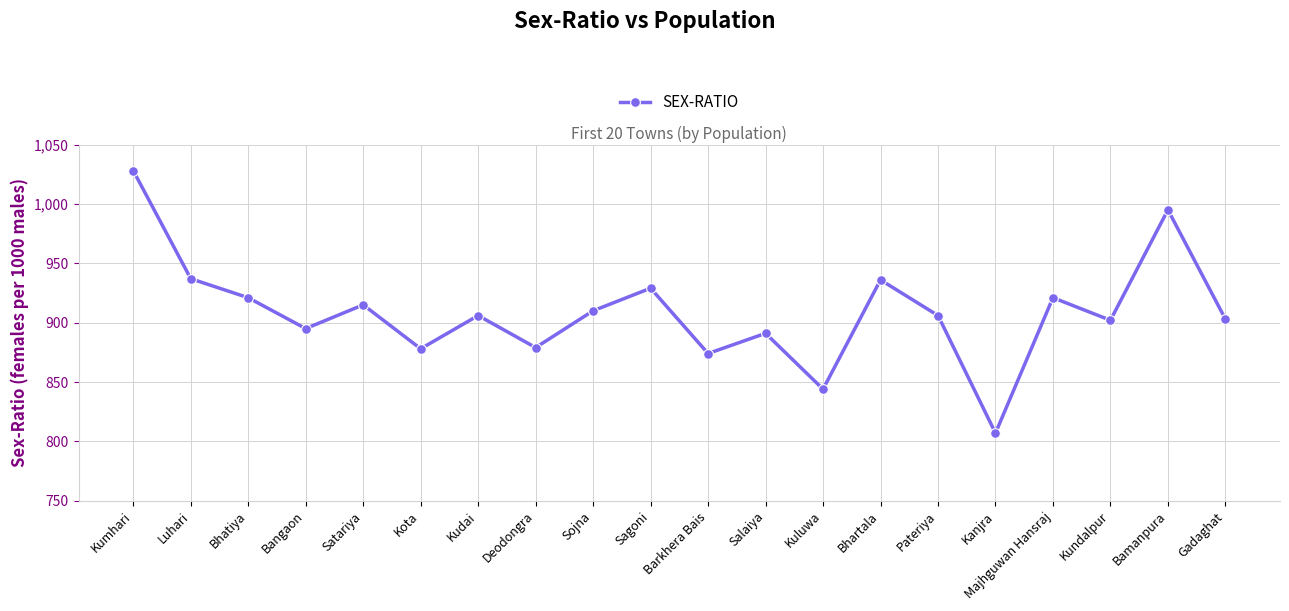

What is the approximate value at Sojna?

910